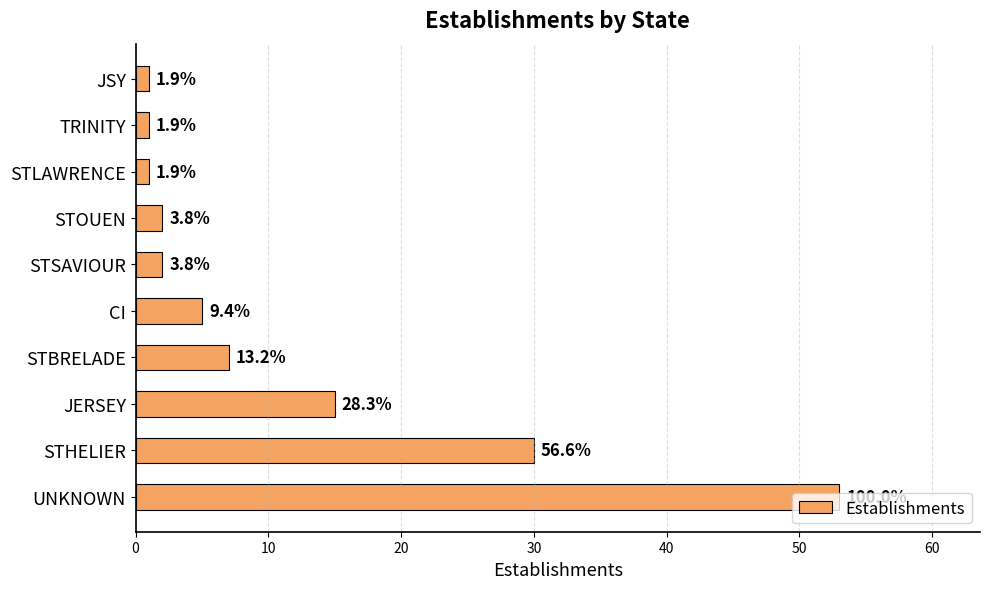

How many bars are there in total?

10